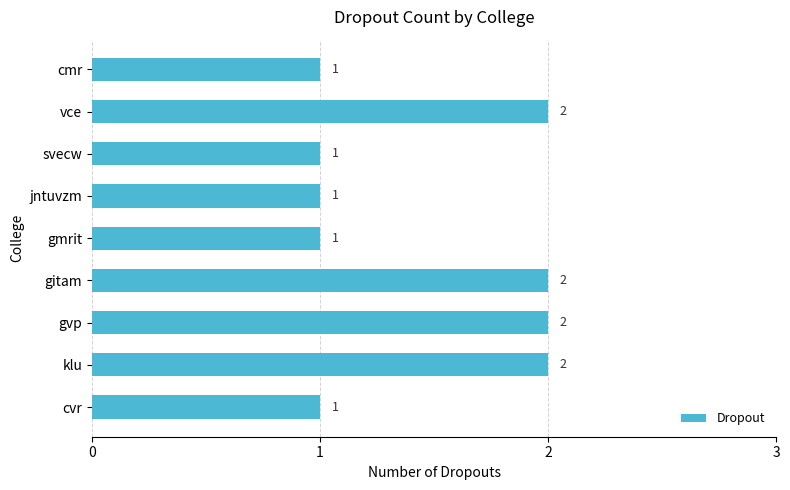

Approximately how many times larger is the value at cmr compared to vce?

0.5